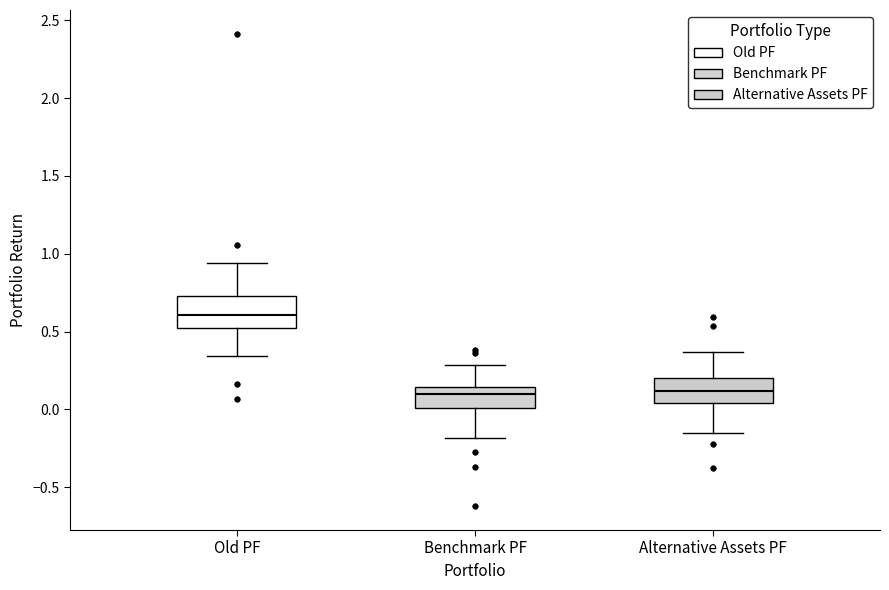

Which box's median line is the highest?

Old PF